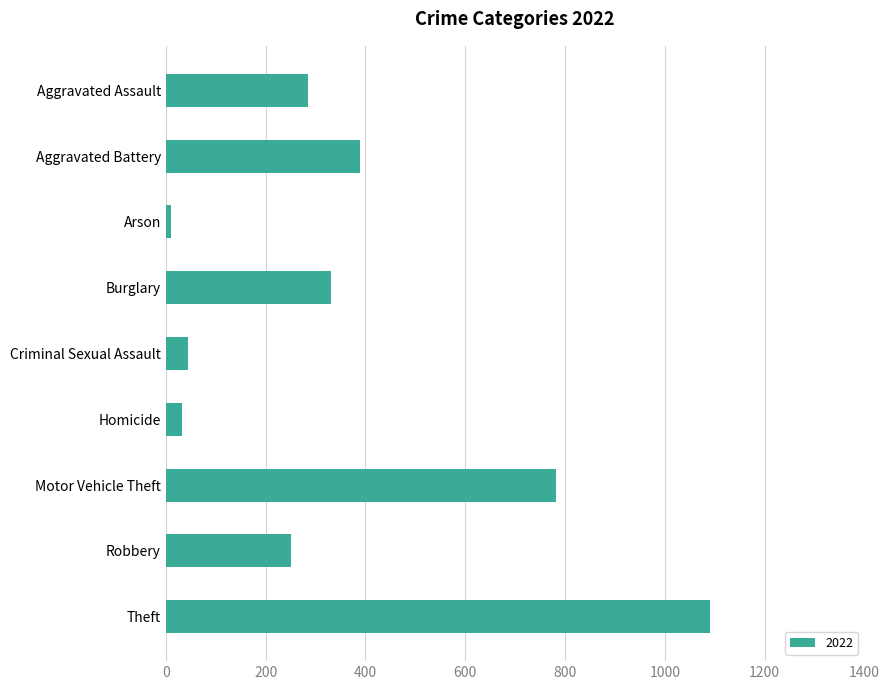

How many data points are less than 285?

4